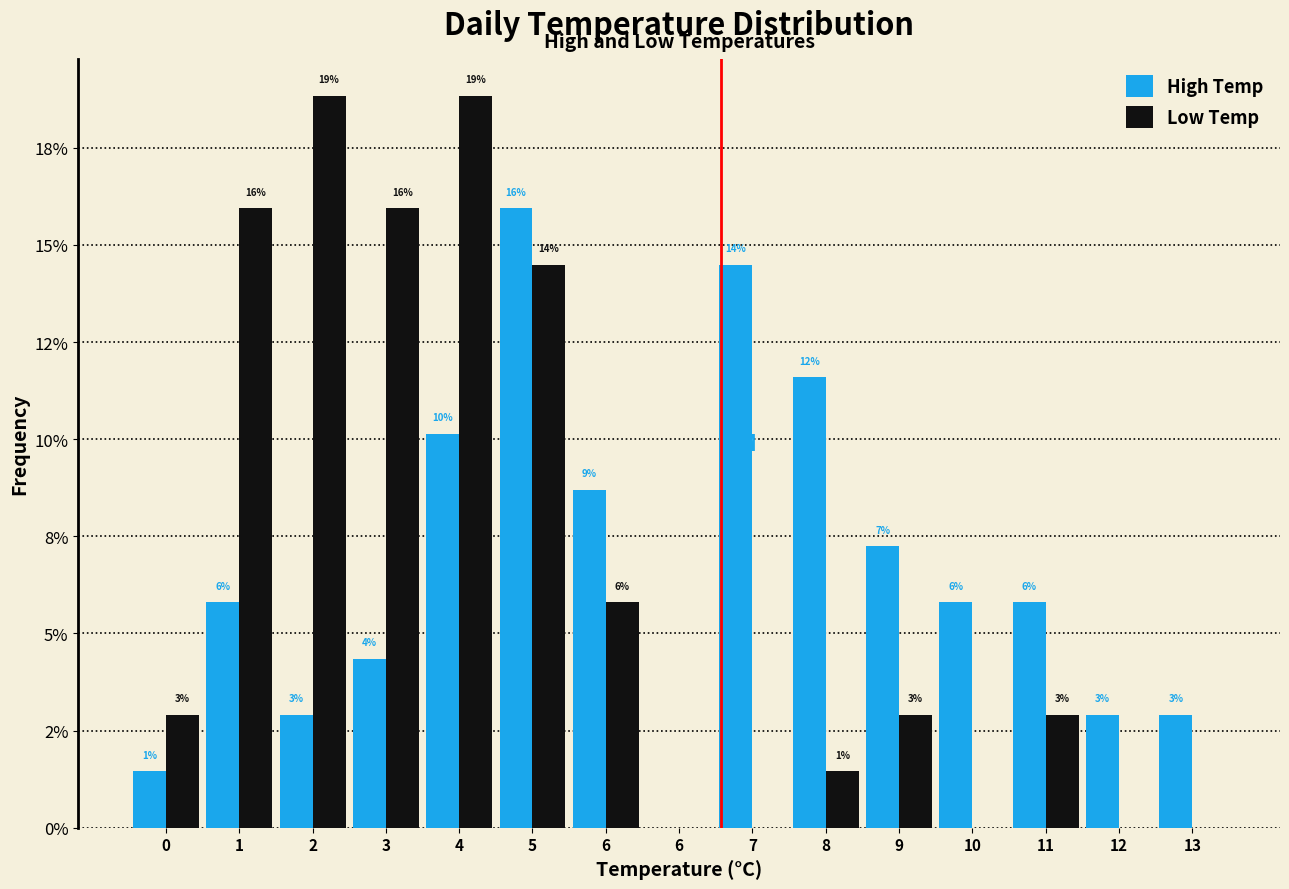

Does the chart contain stacked bars?

No